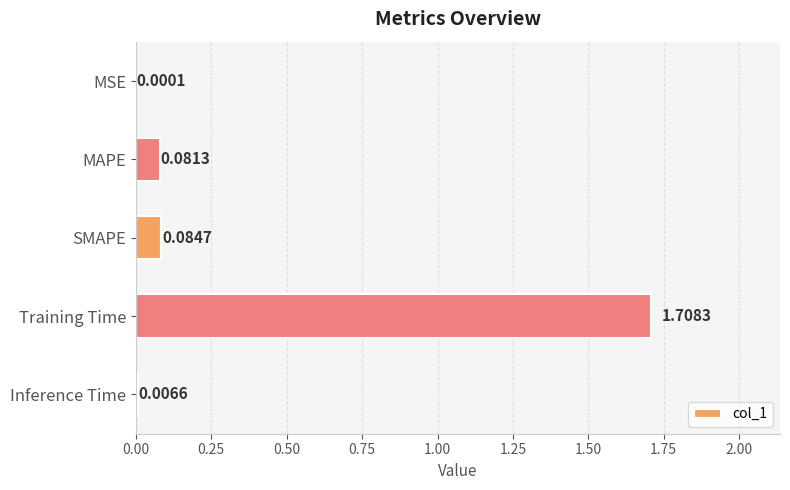

What is the sum of all values?

1.9